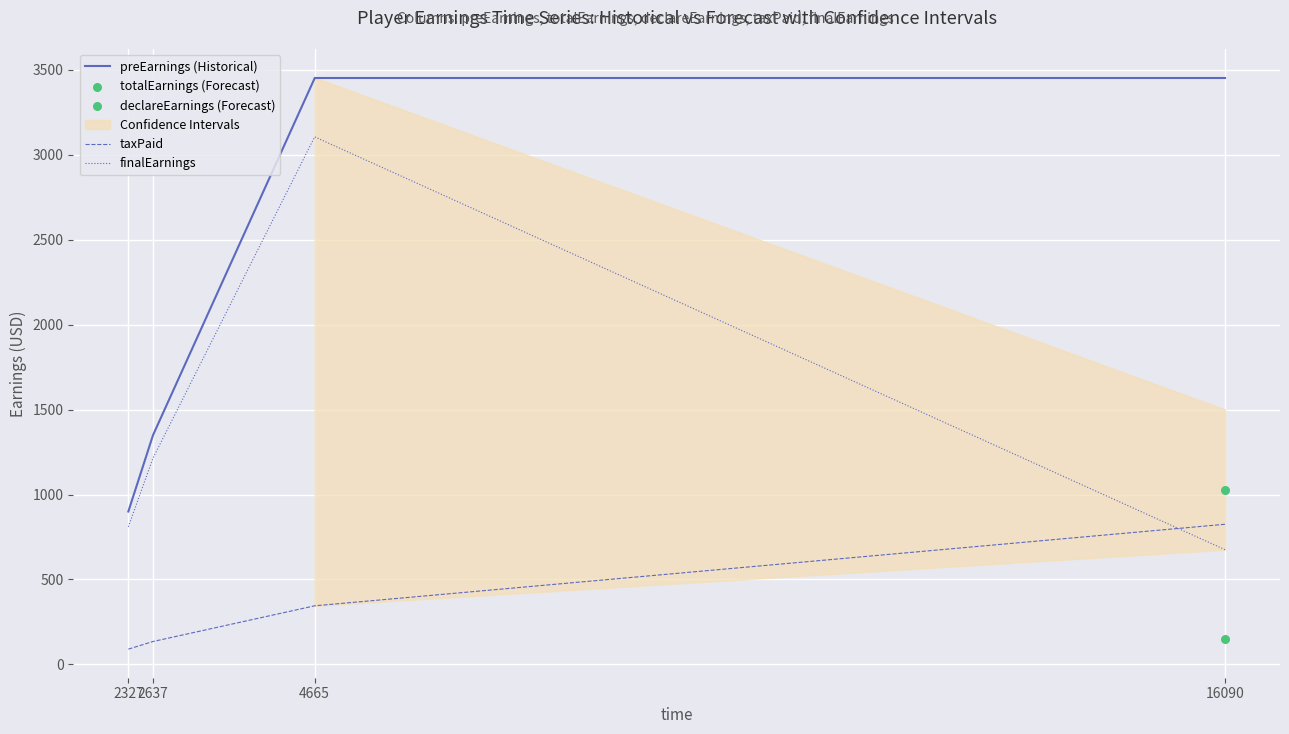

Which series contains the lowest Y value?

taxPaid